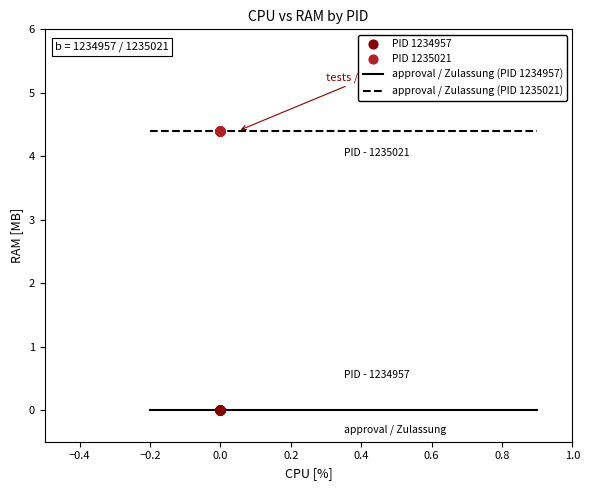

What is the maximum value shown in the chart?

4.4